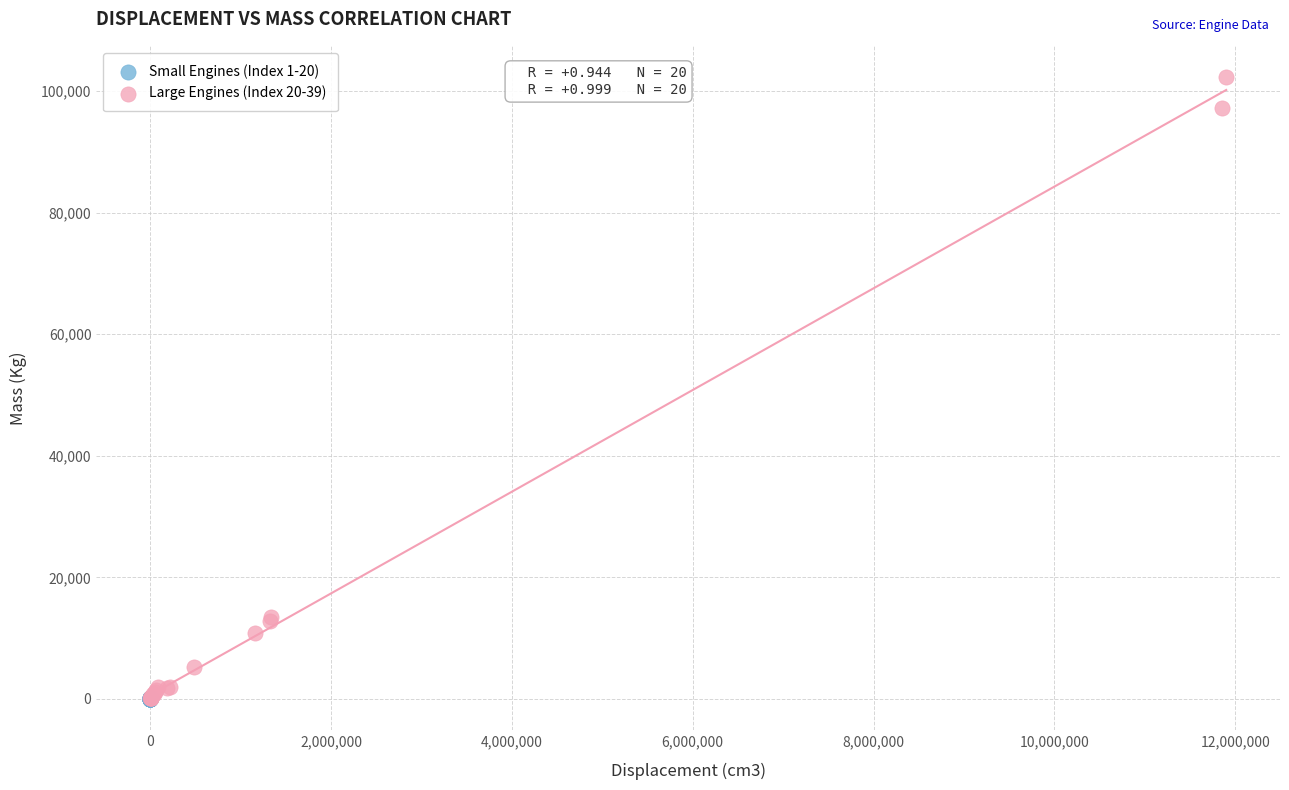

Which series contains the highest Y value?

Large Engines (Index 20-39)